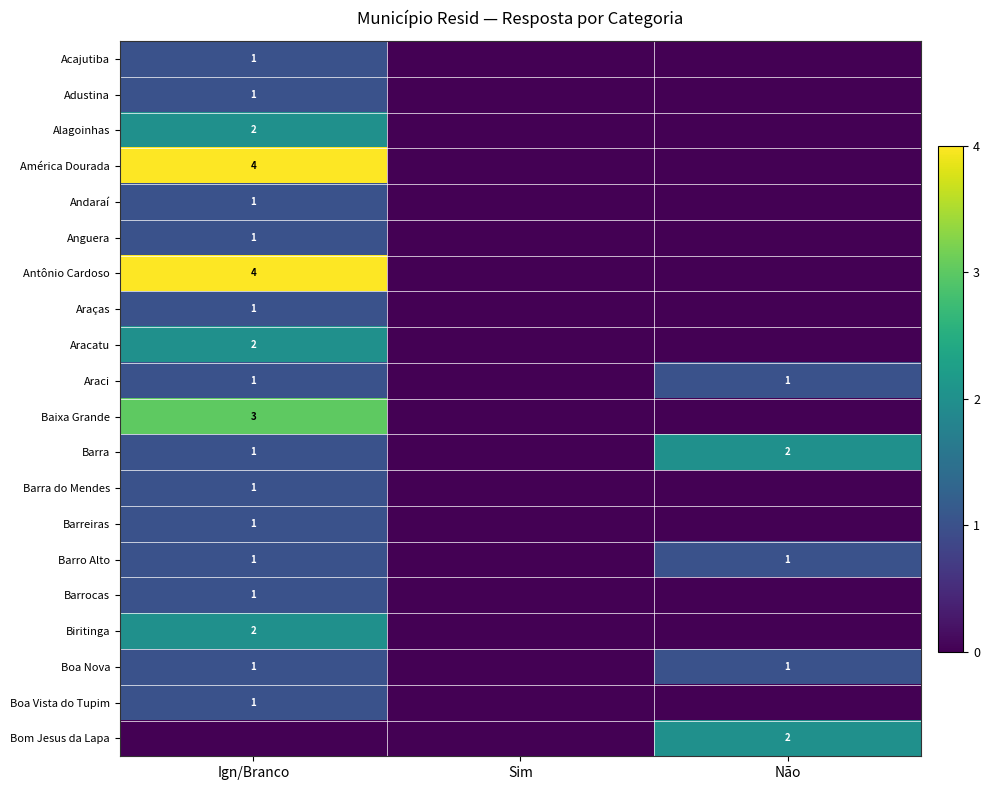

What is the total value across all series at Ign/Branco?

30